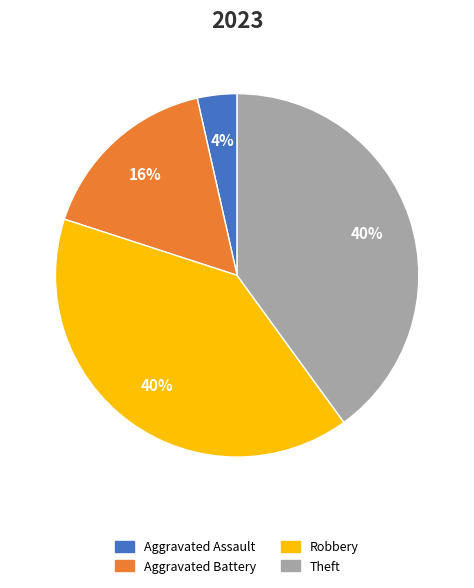

Count the number of slices in the pie.

4